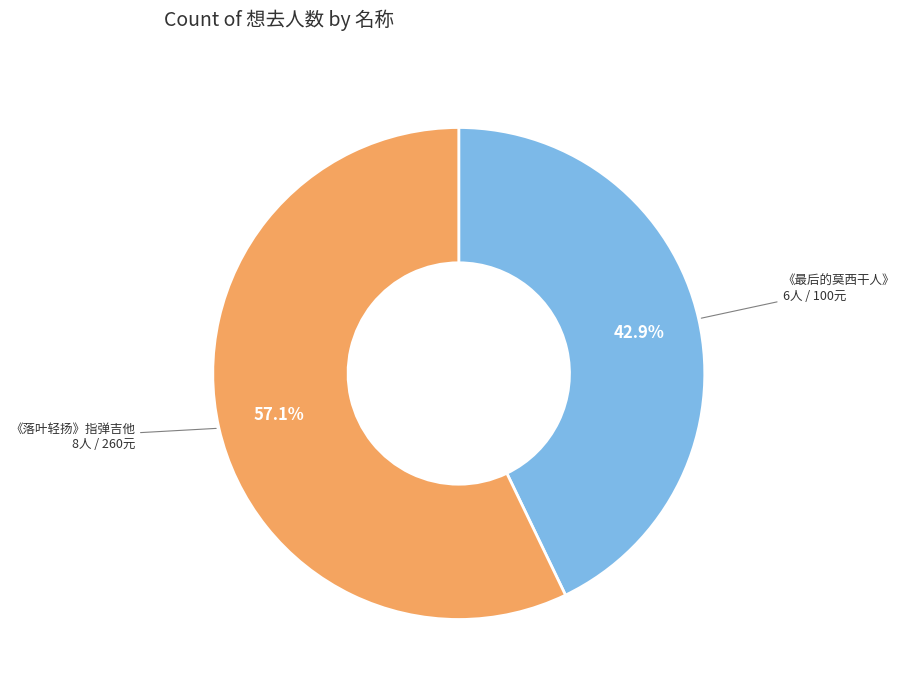

Does any single category account for the majority?

Yes